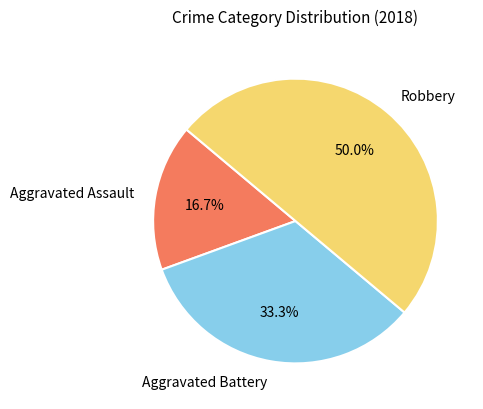

What percentage is NOT represented by Aggravated Assault?

83.3%